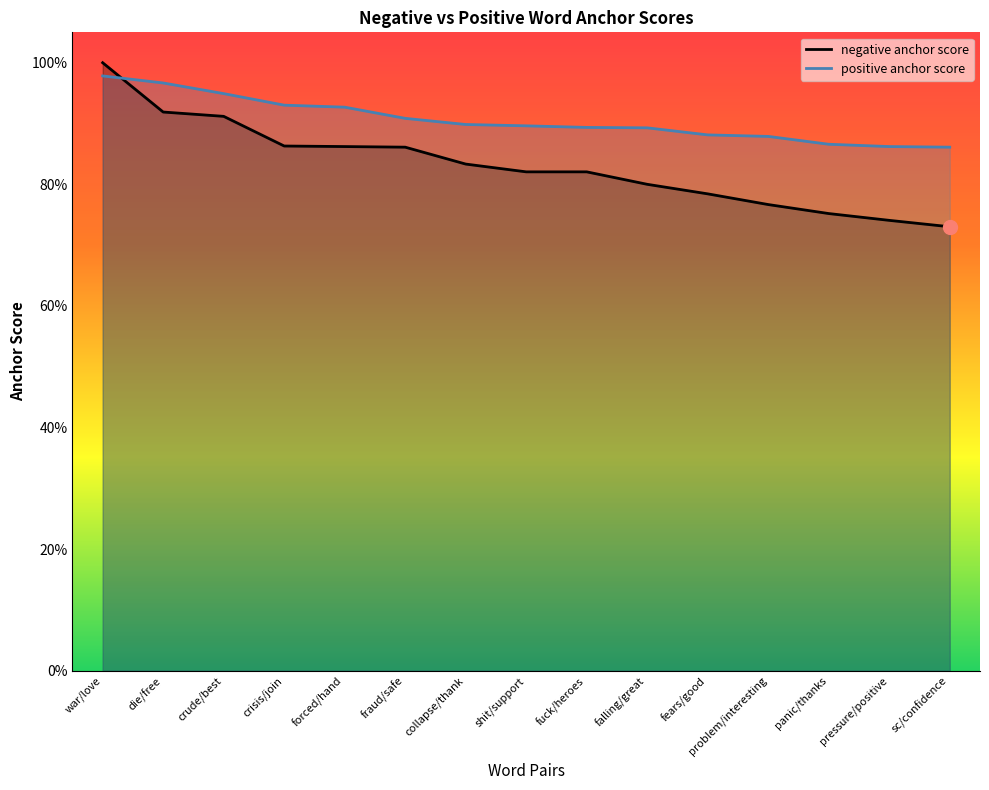

What is the difference between the second highest and second lowest values in the positive anchor score series?

0.1